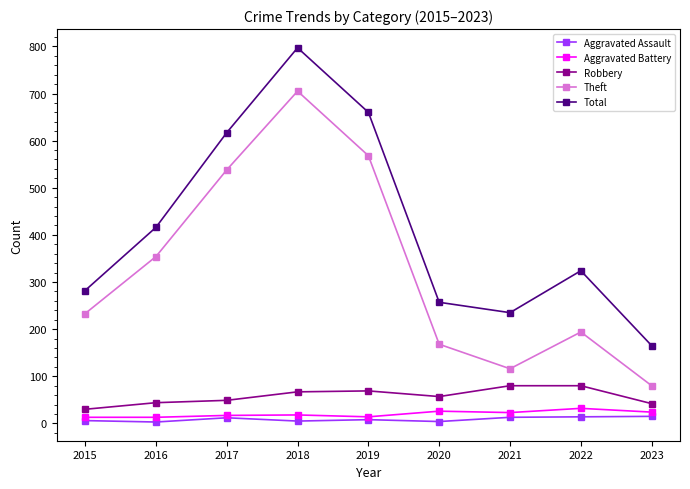

True or false: Aggravated Battery and Theft intersect in this chart.

False